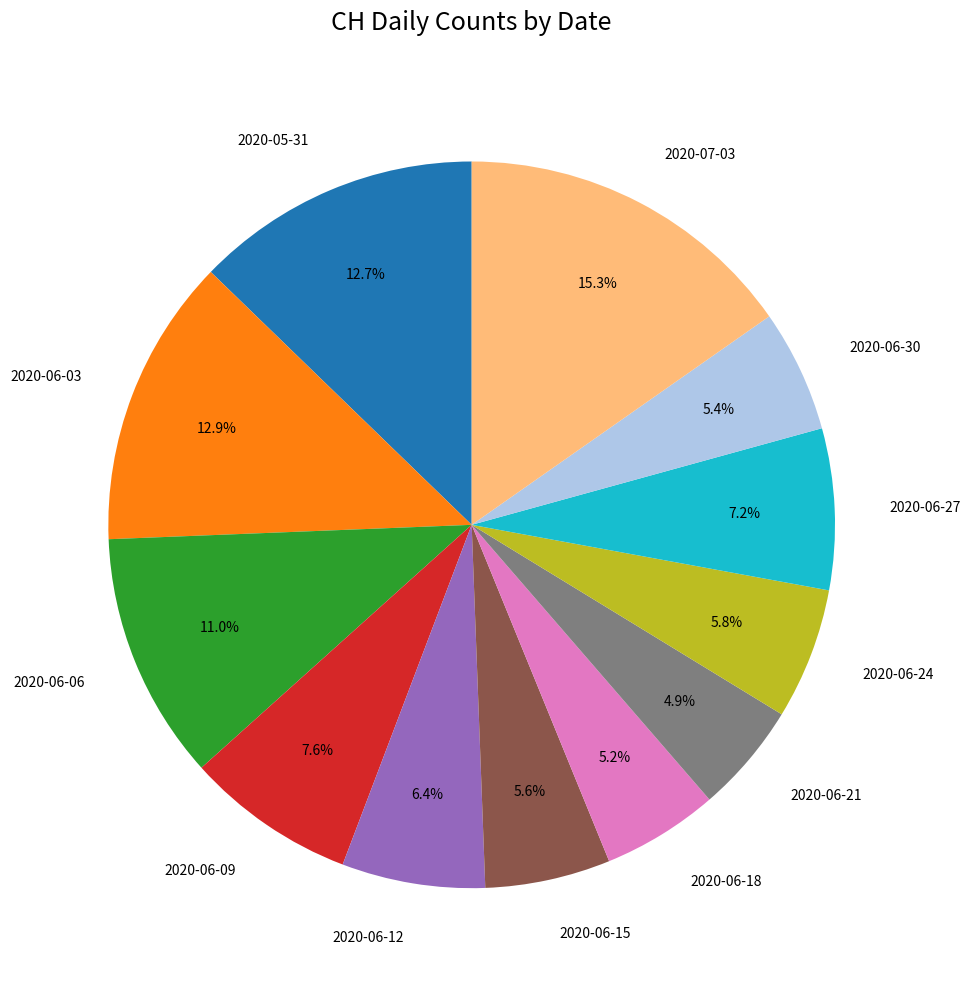

Does any single category account for the majority?

No